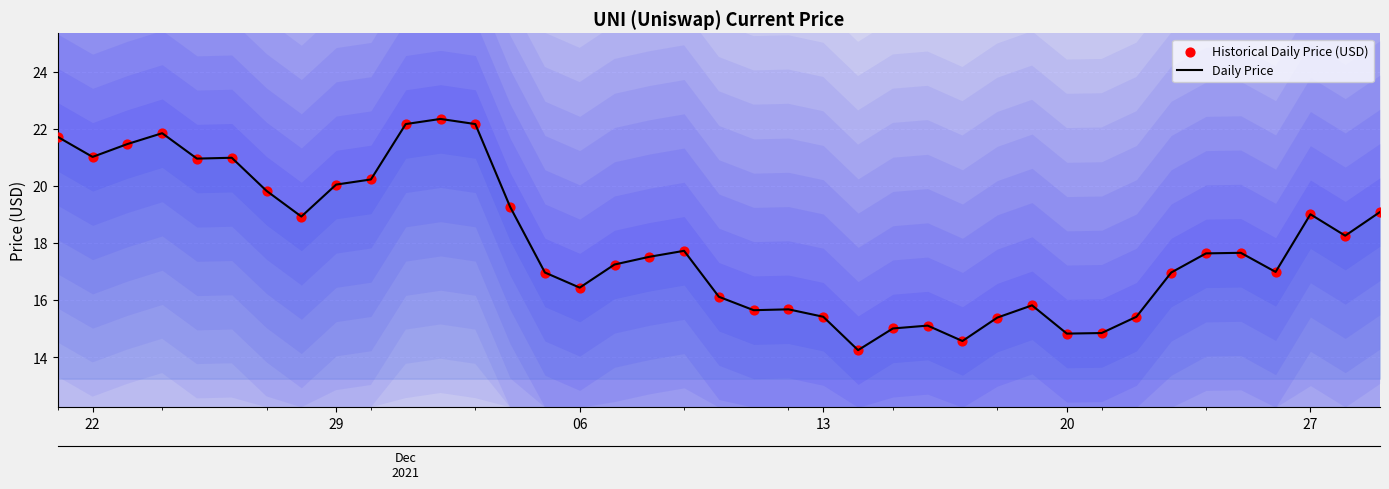

At how many categories does at least one series exceed 16?

27